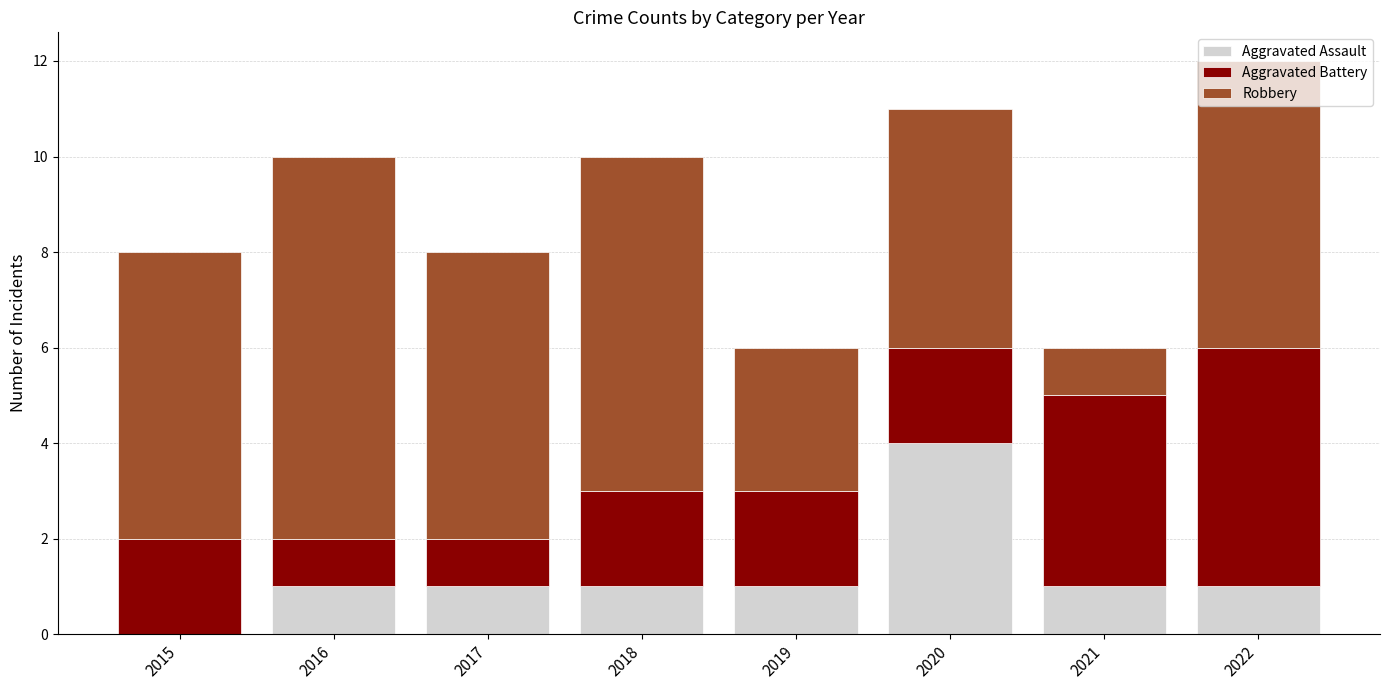

Is it true that Aggravated Assault equals 0 at 2015?

True